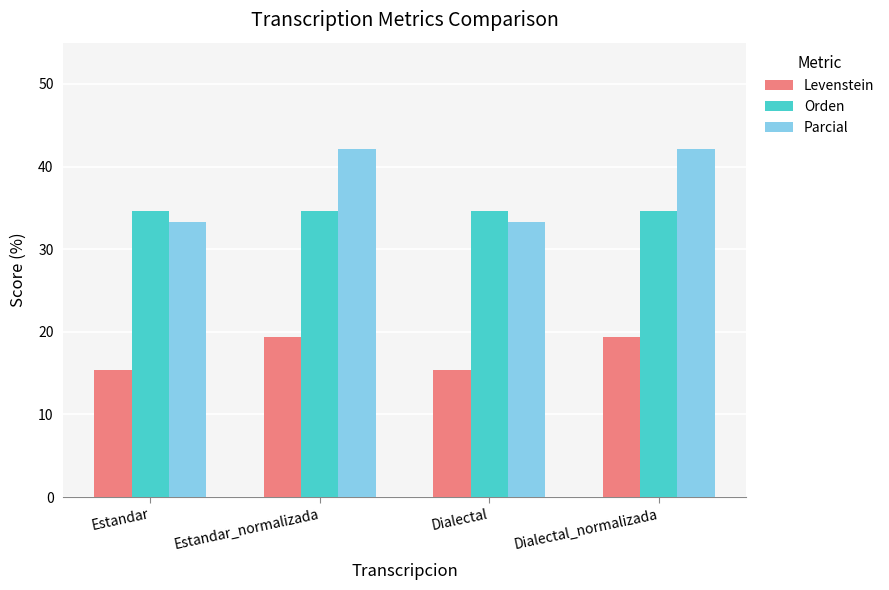

How many bars are there in each group?

3